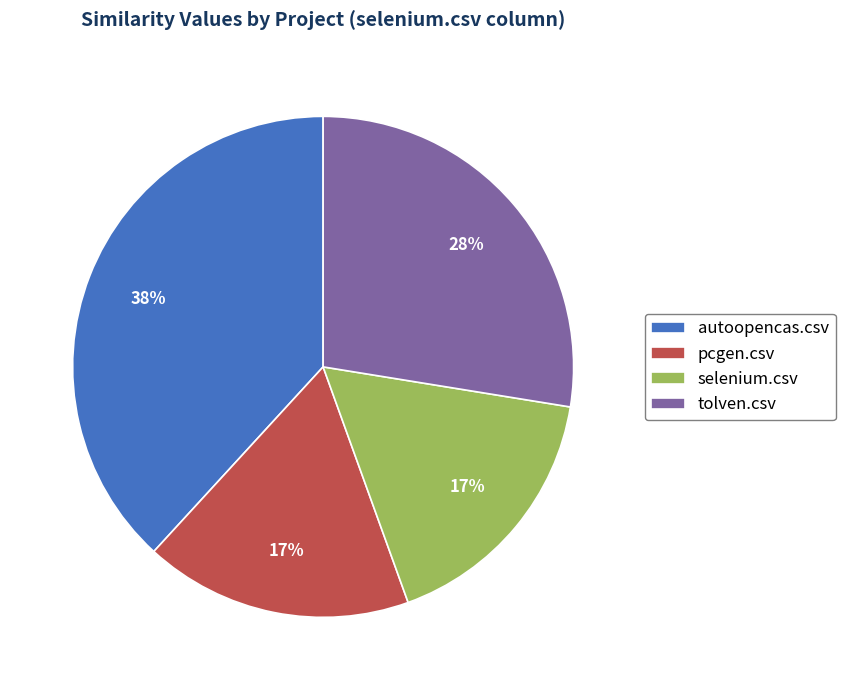

Do selenium.csv and autoopencas.csv together represent more than half of the pie?

Yes